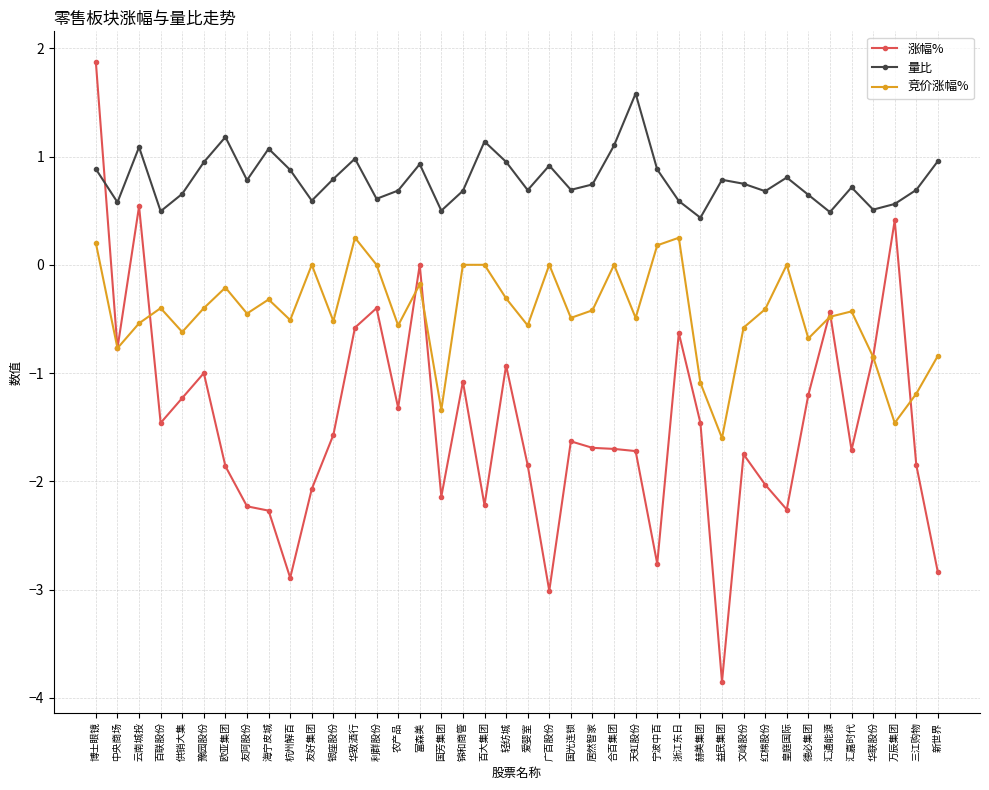

Is it true that 量比 equals 0.6 at 浙江东日?

True